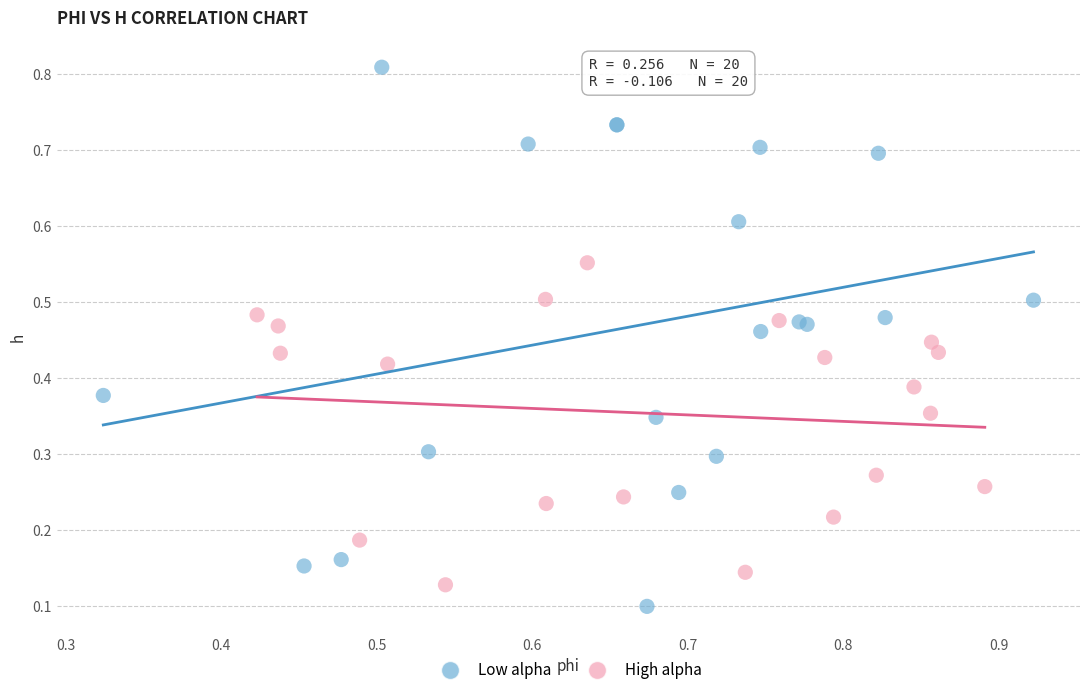

Which series reaches the maximum Y coordinate?

Low alpha